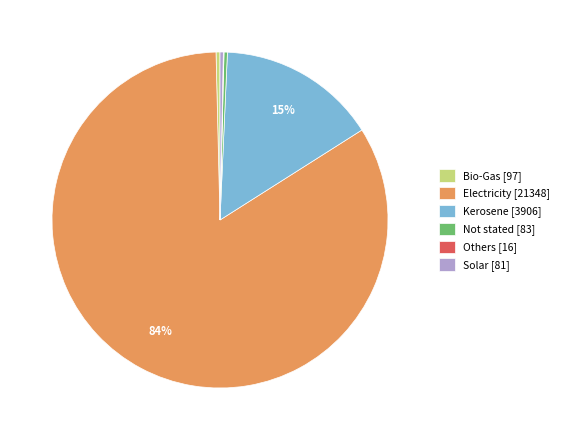

True or false: Electricity accounts for 95% of the total.

False